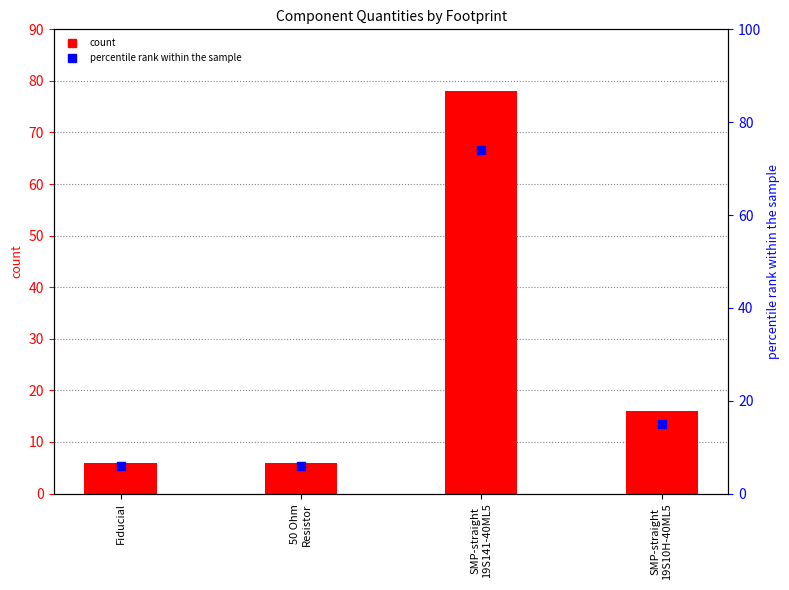

Which series reaches the minimum Y coordinate?

count